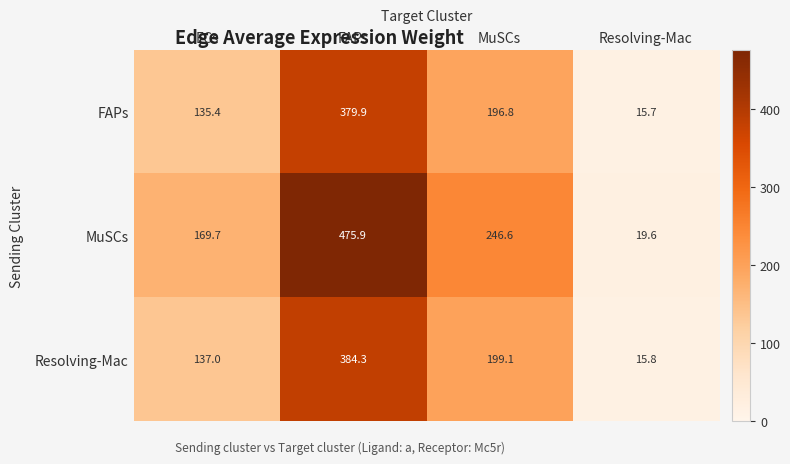

Reading right to left, list all the values displayed in this chart.

FAPs: Resolving-Mac=15.7	MuSCs=196.8	FAPs=379.9	ECs=135.4
MuSCs: Resolving-Mac=19.6	MuSCs=246.6	FAPs=475.9	ECs=169.7
Resolving-Mac: Resolving-Mac=15.8	MuSCs=199.1	FAPs=384.3	ECs=137.0